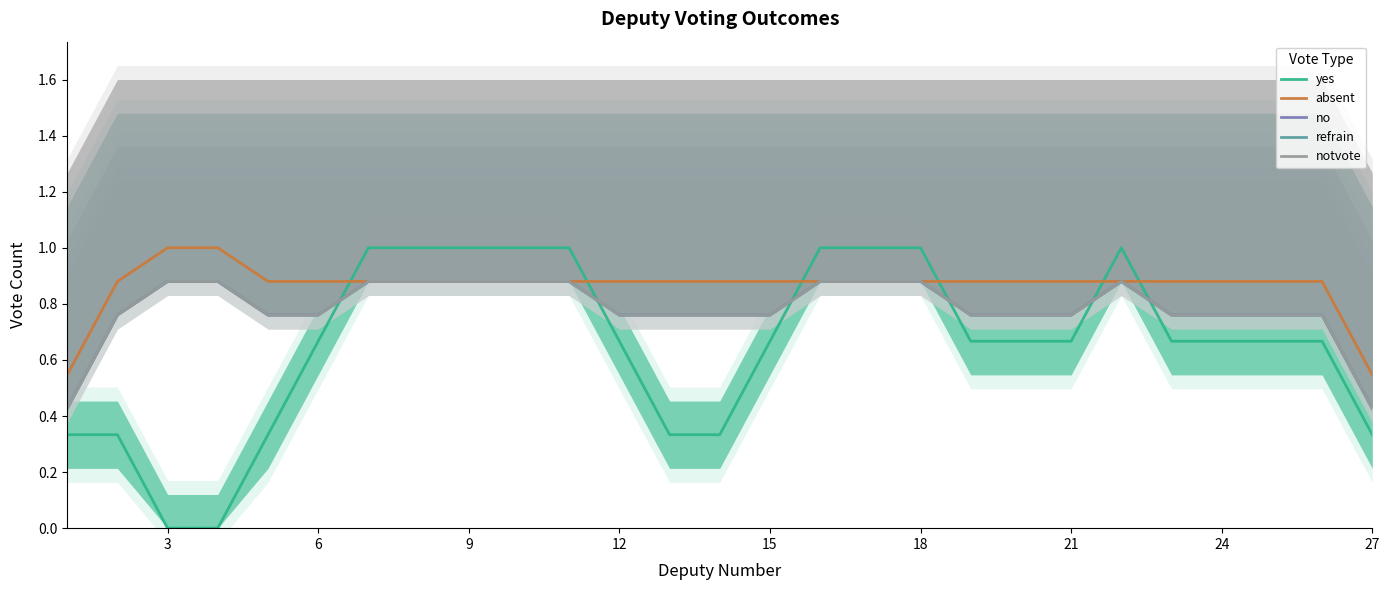

True or false: no and absent intersect in this chart.

False